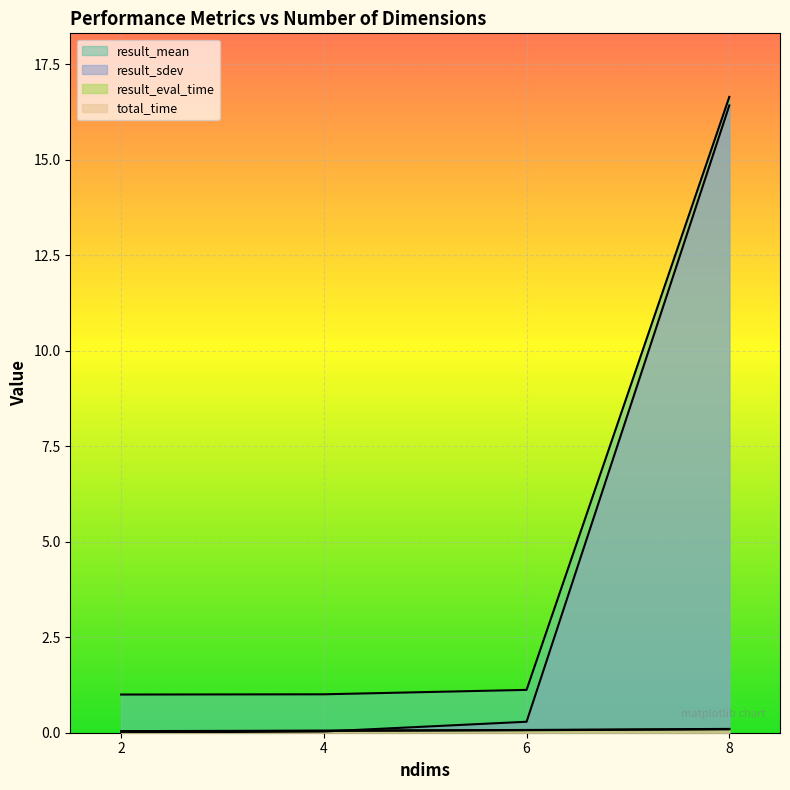

What is the highest value of the result_mean series?

16.6